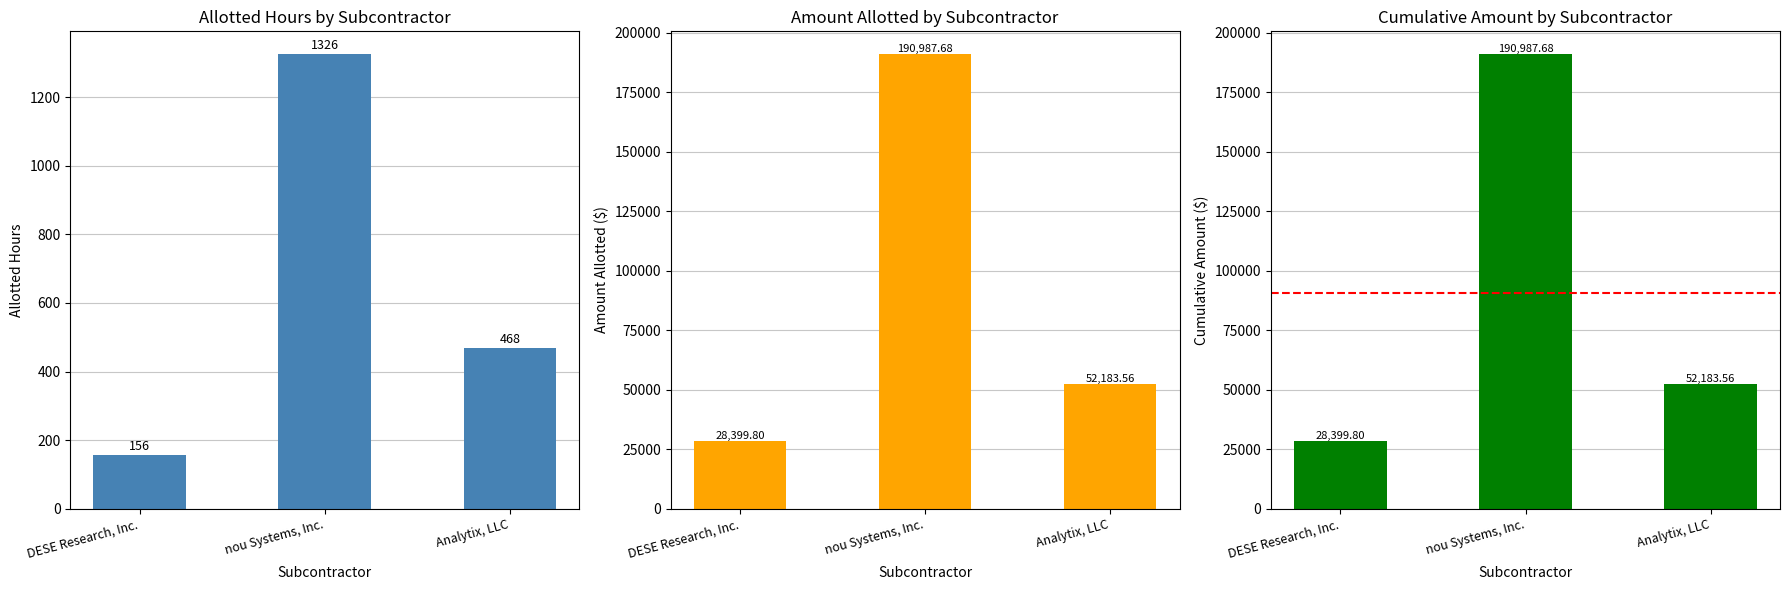

Which series changed the most between nou Systems, Inc. and Analytix, LLC?

Amount Allotted